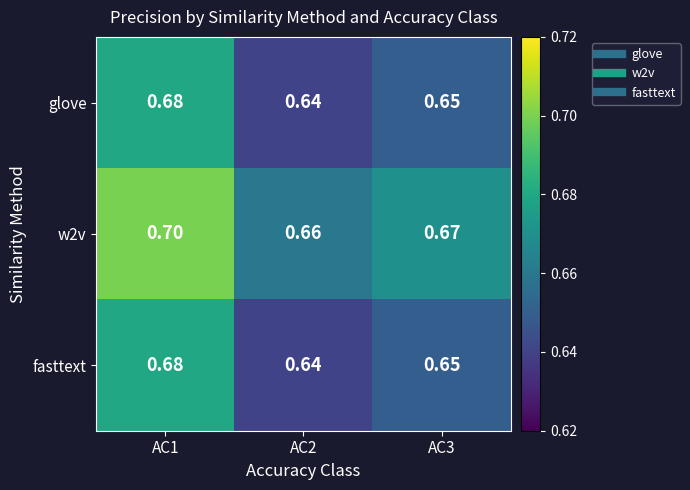

Reading right to left, extract all data points from this chart.

glove: AC3=0.7	AC2=0.6	AC1=0.7
w2v: AC3=0.7	AC2=0.7	AC1=0.7
fasttext: AC3=0.7	AC2=0.6	AC1=0.7